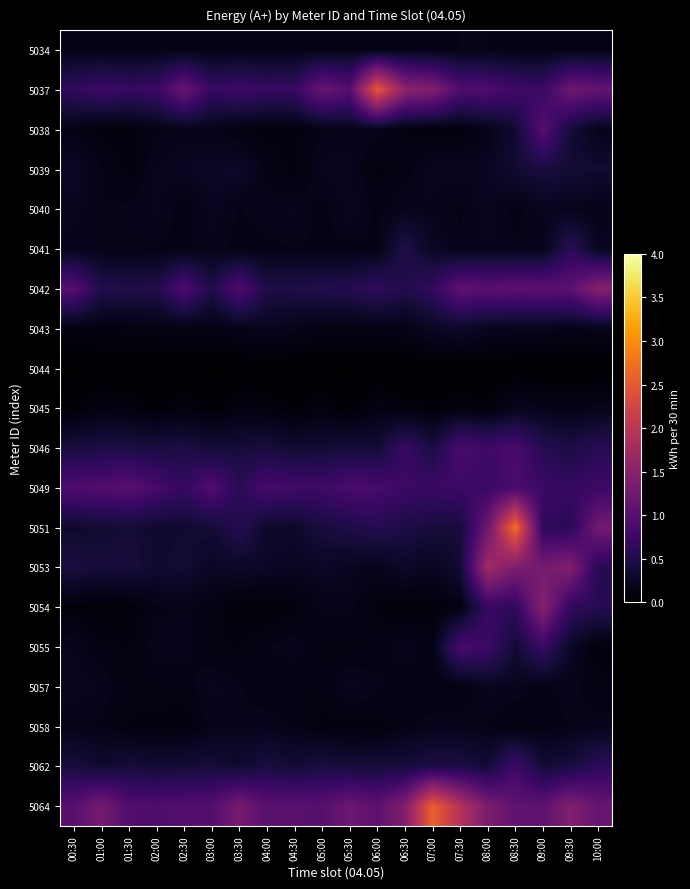

Reading right to left, extract all data points from this chart.

5034: 10:00=0.2	09:30=0.2	09:00=0.2	08:30=0.2	08:00=0.2	07:30=0.2	07:00=0.2	06:30=0.2	06:00=0.2	05:30=0.2	05:00=0.2	04:30=0.2	04:00=0.2	03:30=0.2	03:00=0.2	02:30=0.2	02:00=0.2	01:30=0.2	01:00=0.2	00:30=0.2
5037: 10:00=1.1	09:30=1.2	09:00=0.7	08:30=0.8	08:00=0.9	07:30=0.9	07:00=1.4	06:30=1.5	06:00=2.5	05:30=1.0	05:00=1.2	04:30=0.7	04:00=0.7	03:30=0.8	03:00=0.7	02:30=1.2	02:00=0.7	01:30=0.7	01:00=0.8	00:30=0.6
5038: 10:00=0.2	09:30=0.4	09:00=1.0	08:30=0.4	08:00=0.2	07:30=0.1	07:00=0.1	06:30=0.1	06:00=0.2	05:30=0.2	05:00=0.2	04:30=0.1	04:00=0.1	03:30=0.1	03:00=0.2	02:30=0.2	02:00=0.2	01:30=0.1	01:00=0.1	00:30=0.2
5039: 10:00=0.4	09:30=0.4	09:00=0.4	08:30=0.3	08:00=0.2	07:30=0.2	07:00=0.2	06:30=0.1	06:00=0.1	05:30=0.2	05:00=0.2	04:30=0.1	04:00=0.2	03:30=0.3	03:00=0.3	02:30=0.2	02:00=0.2	01:30=0.1	01:00=0.2	00:30=0.3
5040: 10:00=0.2	09:30=0.2	09:00=0.2	08:30=0.1	08:00=0.2	07:30=0.2	07:00=0.2	06:30=0.2	06:00=0.2	05:30=0.2	05:00=0.1	04:30=0.2	04:00=0.2	03:30=0.2	03:00=0.2	02:30=0.1	02:00=0.2	01:30=0.2	01:00=0.2	00:30=0.2
5041: 10:00=0.2	09:30=0.6	09:00=0.2	08:30=0.2	08:00=0.2	07:30=0.2	07:00=0.3	06:30=0.5	06:00=0.2	05:30=0.2	05:00=0.2	04:30=0.2	04:00=0.2	03:30=0.2	03:00=0.2	02:30=0.2	02:00=0.2	01:30=0.2	01:00=0.2	00:30=0.2
5042: 10:00=1.5	09:30=1.0	09:00=1.0	08:30=1.1	08:00=1.0	07:30=1.1	07:00=0.7	06:30=0.5	06:00=0.7	05:30=0.5	05:00=0.5	04:30=0.5	04:00=0.5	03:30=0.9	03:00=0.5	02:30=0.9	02:00=0.5	01:30=0.5	01:00=0.5	00:30=1.0
5043: 10:00=0.2	09:30=0.2	09:00=0.2	08:30=0.2	08:00=0.2	07:30=0.3	07:00=0.3	06:30=0.2	06:00=0.1	05:30=0.1	05:00=0.1	04:30=0.2	04:00=0.2	03:30=0.2	03:00=0.1	02:30=0.1	02:00=0.1	01:30=0.1	01:00=0.1	00:30=0.1
5044: 10:00=0.0	09:30=0.0	09:00=0.0	08:30=0.0	08:00=0.0	07:30=0.0	07:00=0.0	06:30=0.0	06:00=0.0	05:30=0.0	05:00=0.0	04:30=0.0	04:00=0.0	03:30=0.0	03:00=0.0	02:30=0.0	02:00=0.0	01:30=0.0	01:00=0.0	00:30=0.0
5045: 10:00=0.2	09:30=0.2	09:00=0.2	08:30=0.2	08:00=0.1	07:30=0.1	07:00=0.1	06:30=0.1	06:00=0.1	05:30=0.0	05:00=0.1	04:30=0.1	04:00=0.1	03:30=0.1	03:00=0.0	02:30=0.1	02:00=0.0	01:30=0.1	01:00=0.1	00:30=0.0
5046: 10:00=0.6	09:30=0.5	09:00=0.6	08:30=0.9	08:00=0.8	07:30=0.9	07:00=0.5	06:30=0.7	06:00=0.4	05:30=0.4	05:00=0.4	04:30=0.3	04:00=0.4	03:30=0.4	03:00=0.4	02:30=0.5	02:00=0.4	01:30=0.5	01:00=0.5	00:30=0.4
5049: 10:00=0.8	09:30=0.7	09:00=0.8	08:30=0.9	08:00=0.7	07:30=0.8	07:00=0.7	06:30=0.8	06:00=0.9	05:30=0.9	05:00=0.8	04:30=0.8	04:00=0.8	03:30=0.6	03:00=0.9	02:30=0.7	02:00=0.8	01:30=1.0	01:00=1.0	00:30=0.9
5051: 10:00=1.3	09:30=0.6	09:00=0.6	08:30=2.7	08:00=1.2	07:30=0.4	07:00=0.4	06:30=0.5	06:00=0.6	05:30=0.5	05:00=0.4	04:30=0.3	04:00=0.3	03:30=0.5	03:00=0.4	02:30=0.3	02:00=0.3	01:30=0.4	01:00=0.3	00:30=0.3
5053: 10:00=0.6	09:30=1.4	09:00=1.3	08:30=1.4	08:00=1.7	07:30=0.4	07:00=0.2	06:30=0.3	06:00=0.2	05:30=0.2	05:00=0.3	04:30=0.2	04:00=0.3	03:30=0.3	03:00=0.3	02:30=0.4	02:00=0.3	01:30=0.4	01:00=0.4	00:30=0.4
5054: 10:00=0.6	09:30=0.7	09:00=1.5	08:30=0.6	08:00=0.7	07:30=0.1	07:00=0.1	06:30=0.1	06:00=0.1	05:30=0.2	05:00=0.2	04:30=0.1	04:00=0.1	03:30=0.1	03:00=0.1	02:30=0.2	02:00=0.2	01:30=0.1	01:00=0.1	00:30=0.1
5055: 10:00=0.1	09:30=0.3	09:00=0.7	08:30=0.4	08:00=0.8	07:30=0.8	07:00=0.1	06:30=0.2	06:00=0.1	05:30=0.1	05:00=0.1	04:30=0.2	04:00=0.2	03:30=0.1	03:00=0.1	02:30=0.2	02:00=0.2	01:30=0.1	01:00=0.1	00:30=0.2
5057: 10:00=0.1	09:30=0.2	09:00=0.2	08:30=0.2	08:00=0.2	07:30=0.1	07:00=0.1	06:30=0.1	06:00=0.2	05:30=0.2	05:00=0.1	04:30=0.1	04:00=0.1	03:30=0.2	03:00=0.2	02:30=0.1	02:00=0.1	01:30=0.1	01:00=0.2	00:30=0.2
5058: 10:00=0.2	09:30=0.2	09:00=0.1	08:30=0.1	08:00=0.2	07:30=0.2	07:00=0.2	06:30=0.2	06:00=0.1	05:30=0.1	05:00=0.1	04:30=0.2	04:00=0.2	03:30=0.2	03:00=0.2	02:30=0.1	02:00=0.1	01:30=0.1	01:00=0.2	00:30=0.2
5062: 10:00=0.6	09:30=0.4	09:00=0.4	08:30=0.8	08:00=0.4	07:30=0.5	07:00=0.5	06:30=0.4	06:00=0.4	05:30=0.4	05:00=0.5	04:30=0.4	04:00=0.4	03:30=0.3	03:00=0.4	02:30=0.4	02:00=0.4	01:30=0.4	01:00=0.3	00:30=0.4
5064: 10:00=1.1	09:30=1.4	09:00=1.1	08:30=1.1	08:00=1.4	07:30=1.9	07:00=2.6	06:30=1.4	06:00=1.1	05:30=1.2	05:00=1.0	04:30=1.0	04:00=1.0	03:30=1.3	03:00=1.0	02:30=1.0	02:00=0.9	01:30=1.0	01:00=1.3	00:30=1.0